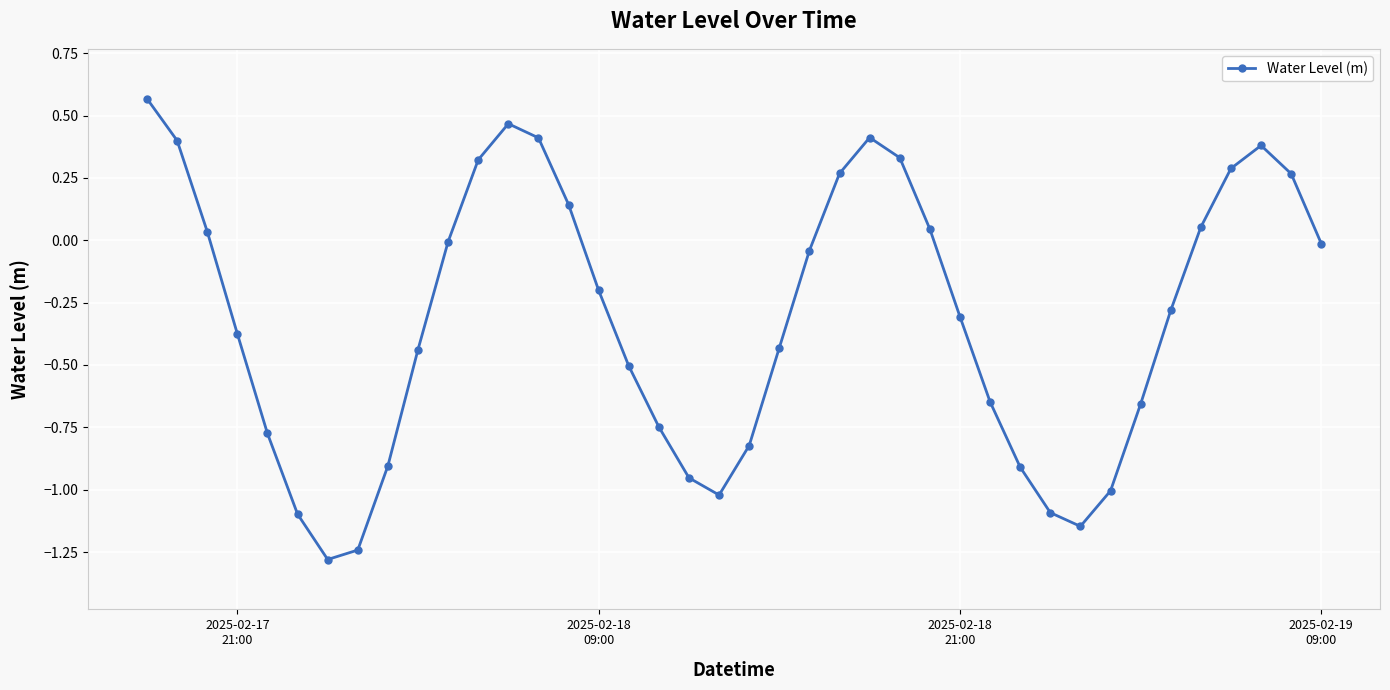

What is the difference between the maximum and minimum values?

1.8